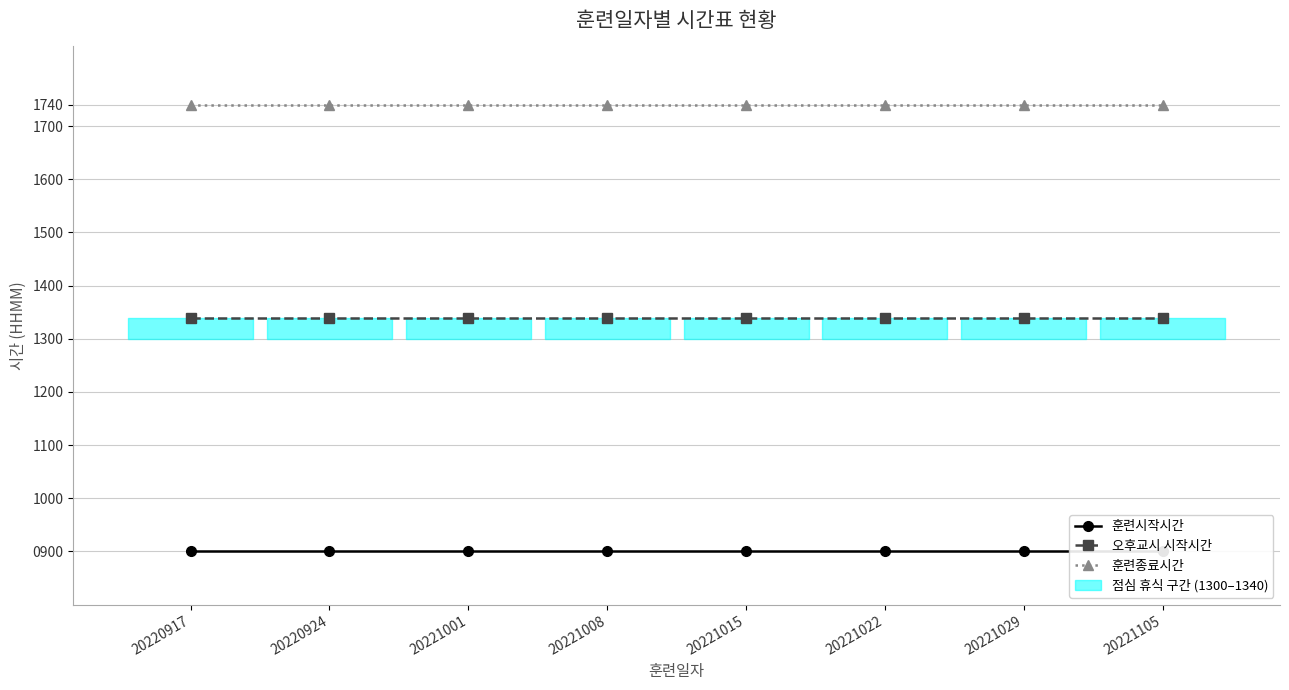

What is the minimum value for 훈련종료시간?

1740